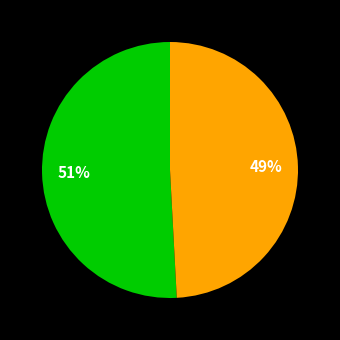

Is there a majority slice in this chart?

Yes